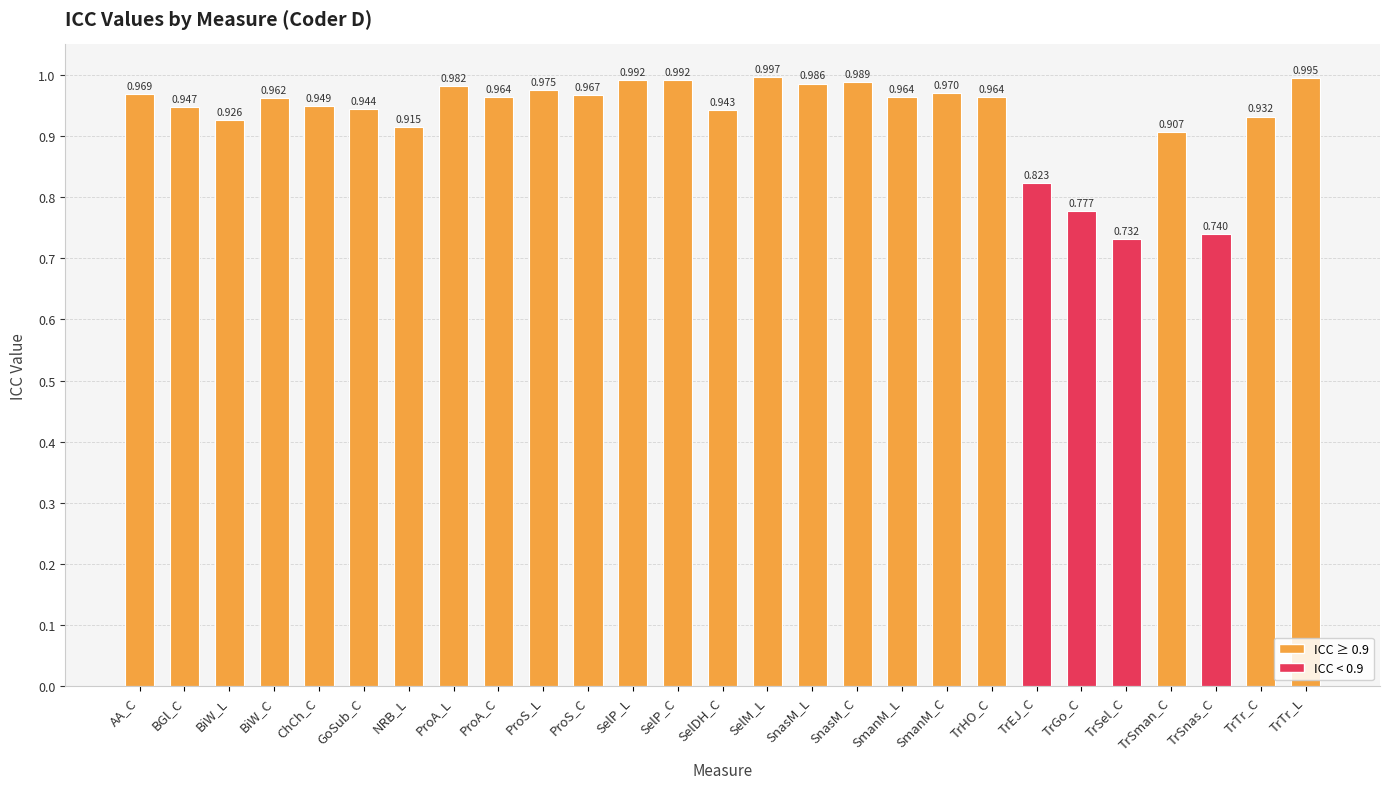

Which has a higher value, SnasM_L or ProS_L?

SnasM_L